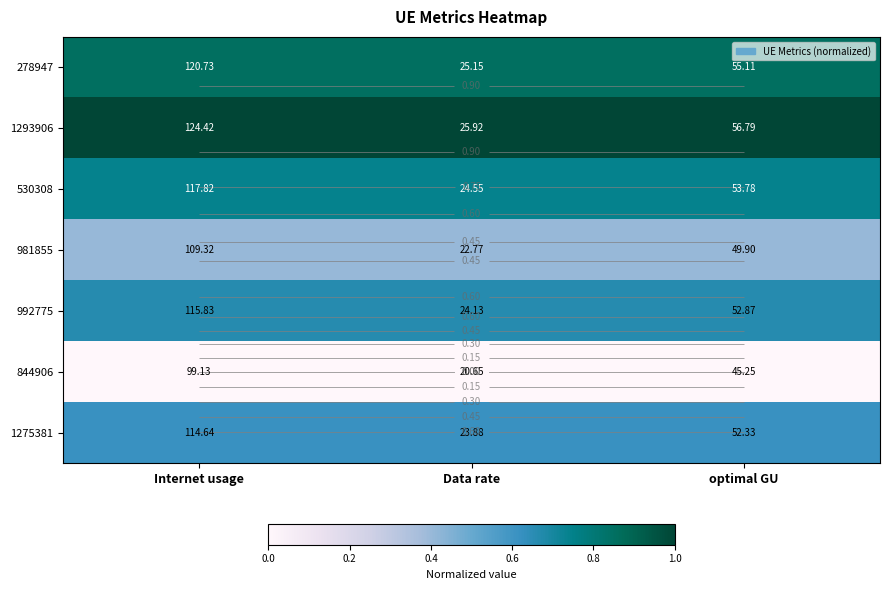

Where is 1293906 nearest to the value 0?

Data rate